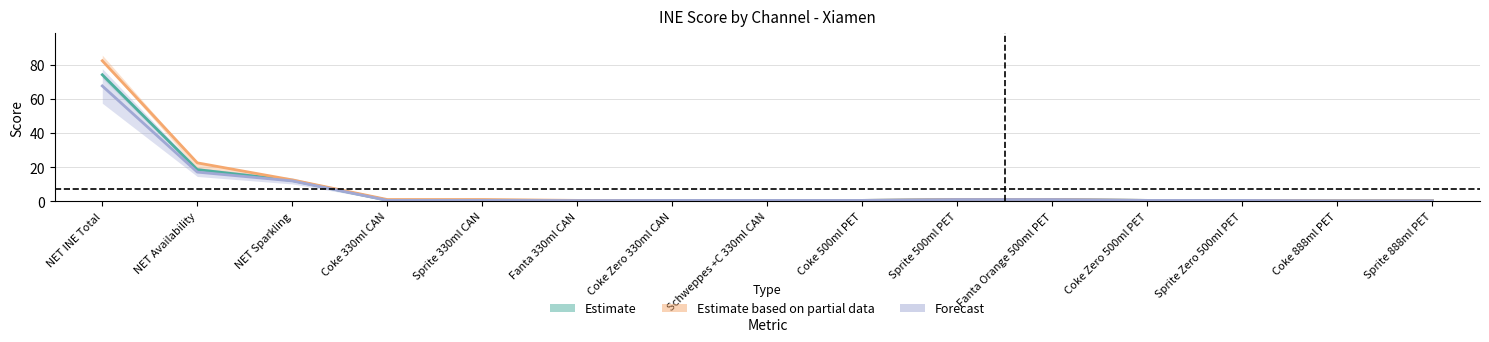

True or false: Forecast and Estimate based on partial data intersect in this chart.

False